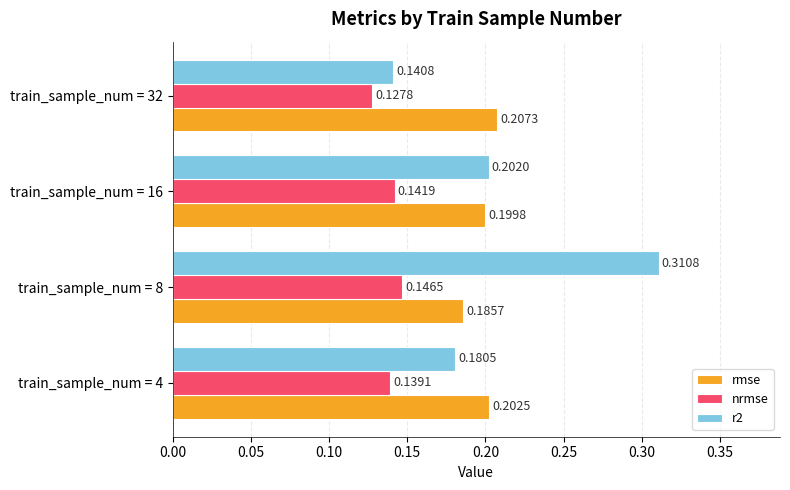

Between train_sample_num = 4 and train_sample_num = 32, which series saw the biggest shift?

r2